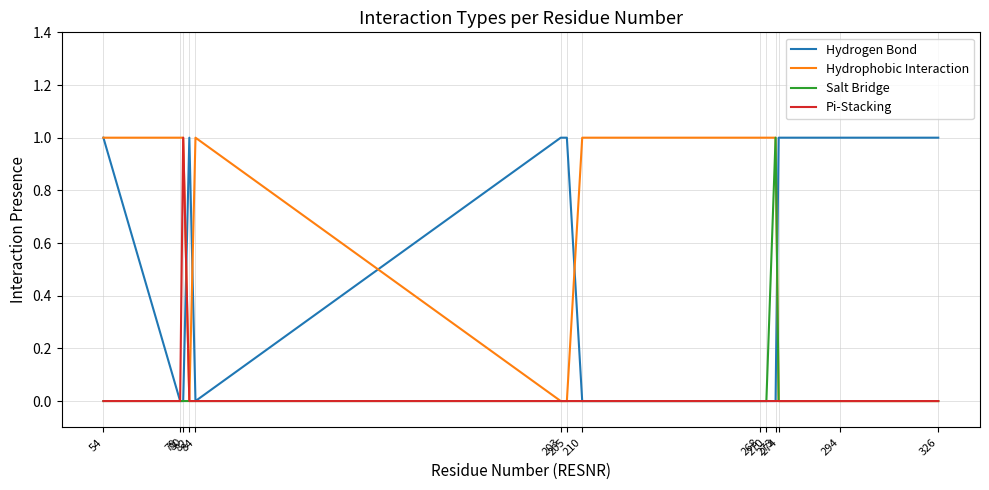

How many Pi-Stacking values are between 0 and 1?

14